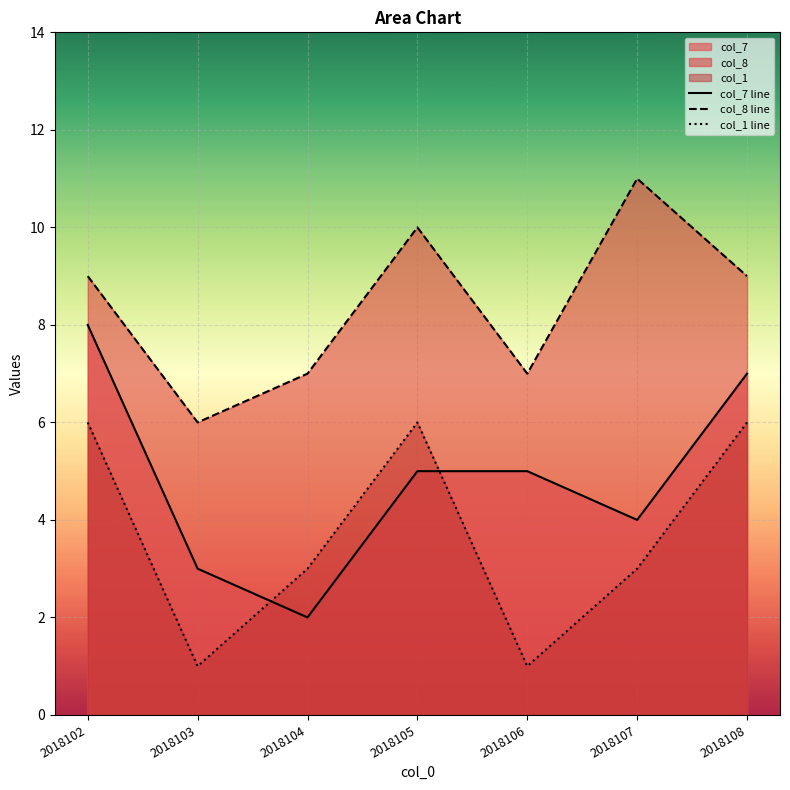

Reading left to right, list all the values displayed in this chart.

col_7 line: 8	3	2	5	5	4	7
col_8 line: 9	6	7	10	7	11	9
col_1 line: 6	1	3	6	1	3	6